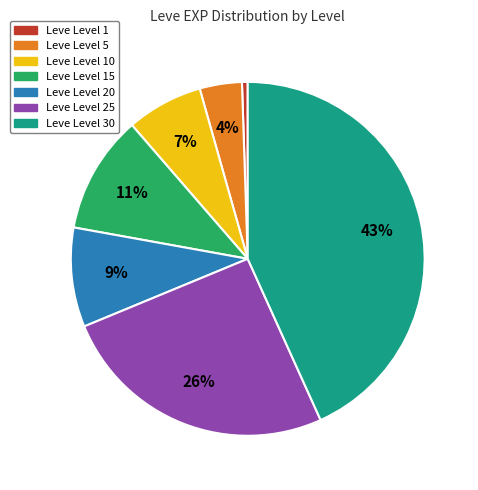

To the nearest percent, what is the average slice percentage?

14%